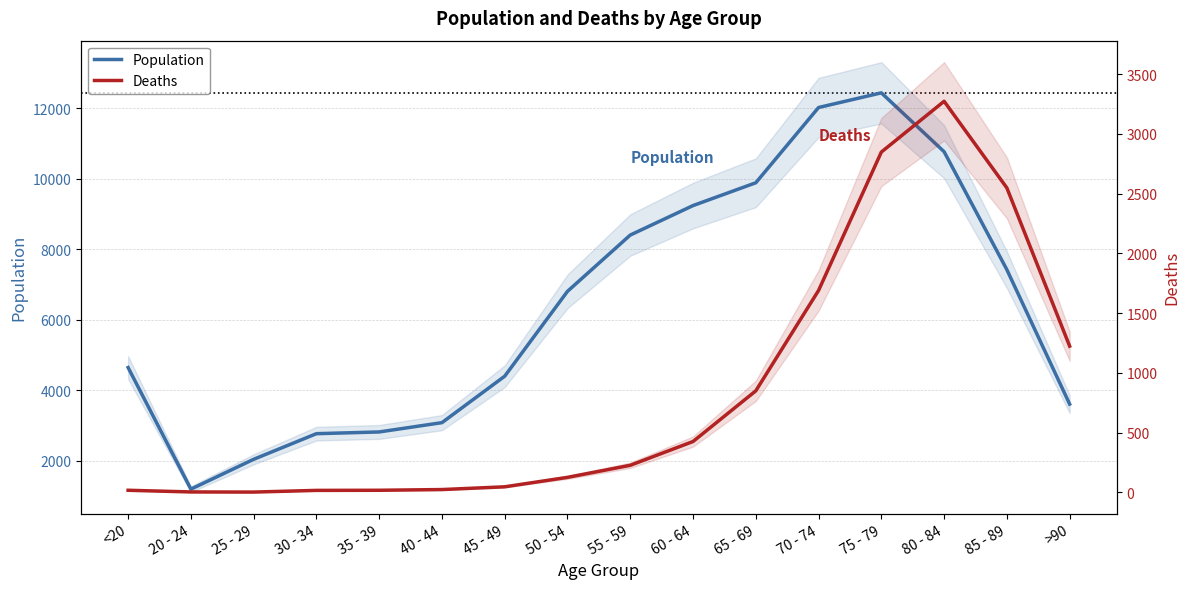

What is the spread (max minus min) of values at 25 - 29?

2035